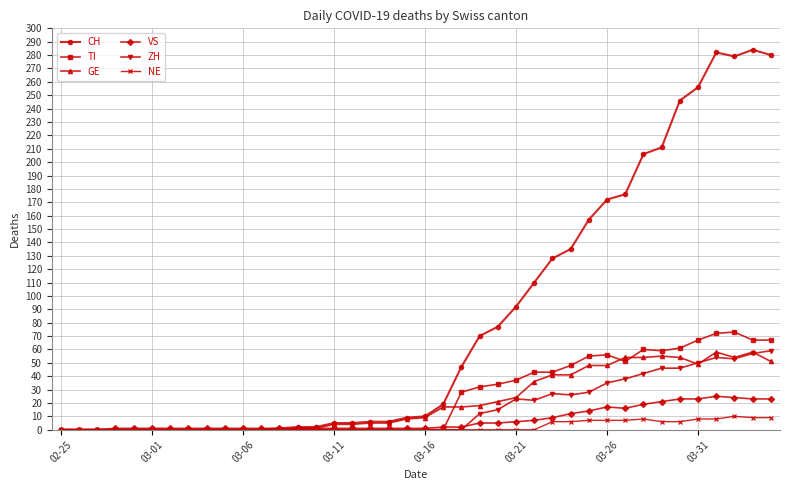

Which series has the widest spread of values?

CH